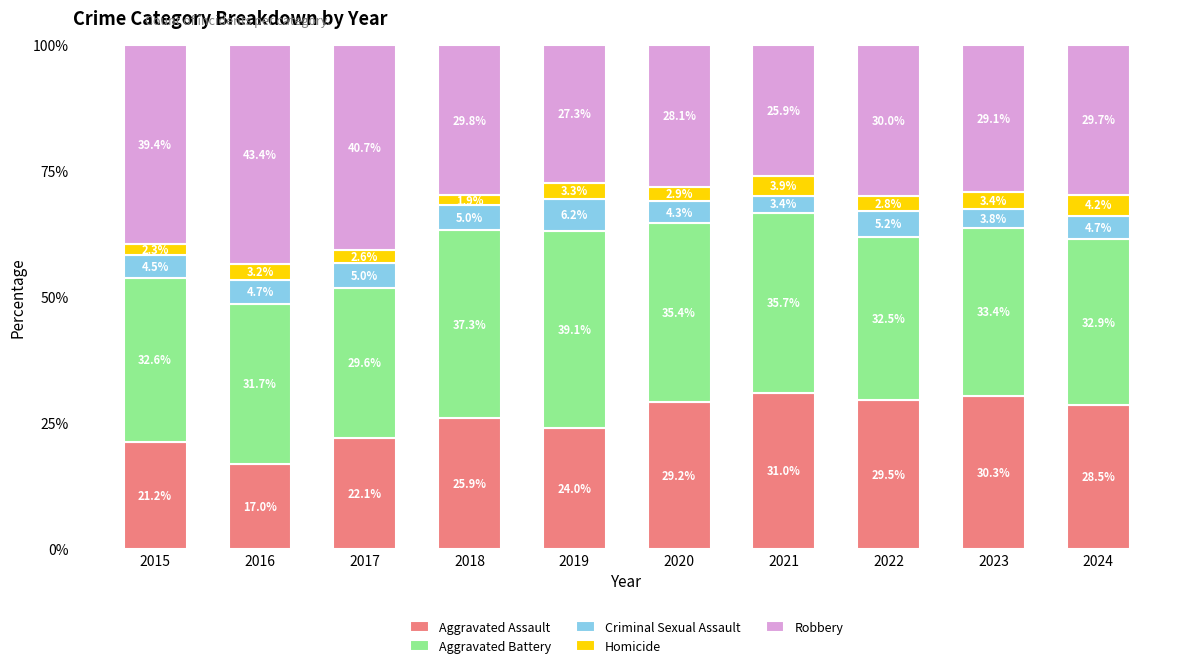

What are all the series names shown in the legend?

Aggravated Assault, Aggravated Battery, Criminal Sexual Assault, Homicide, Robbery